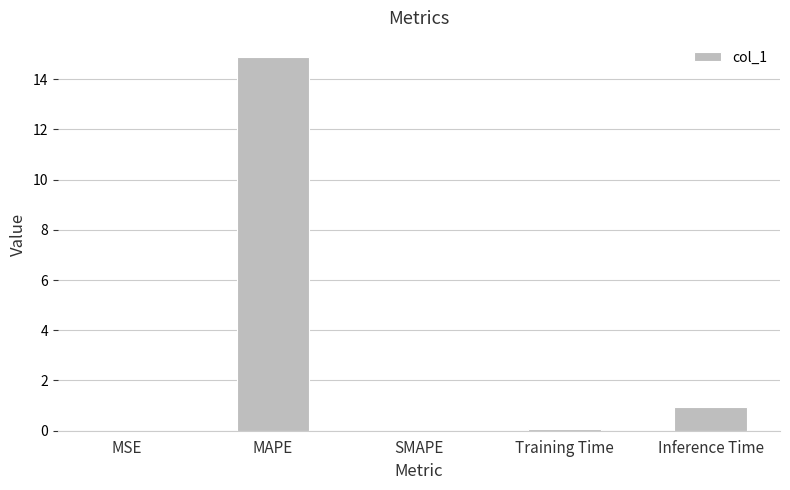

Are the bars horizontal?

No